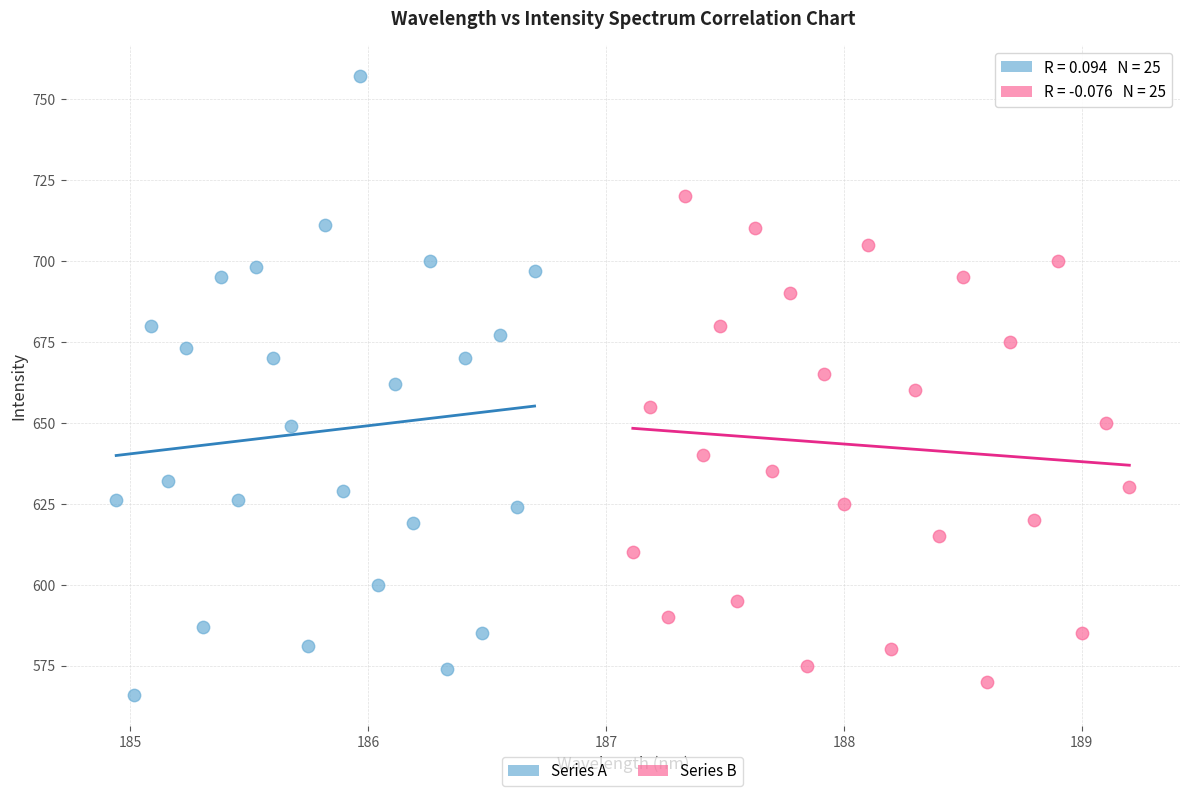

Which series reaches the maximum Y coordinate?

Series A